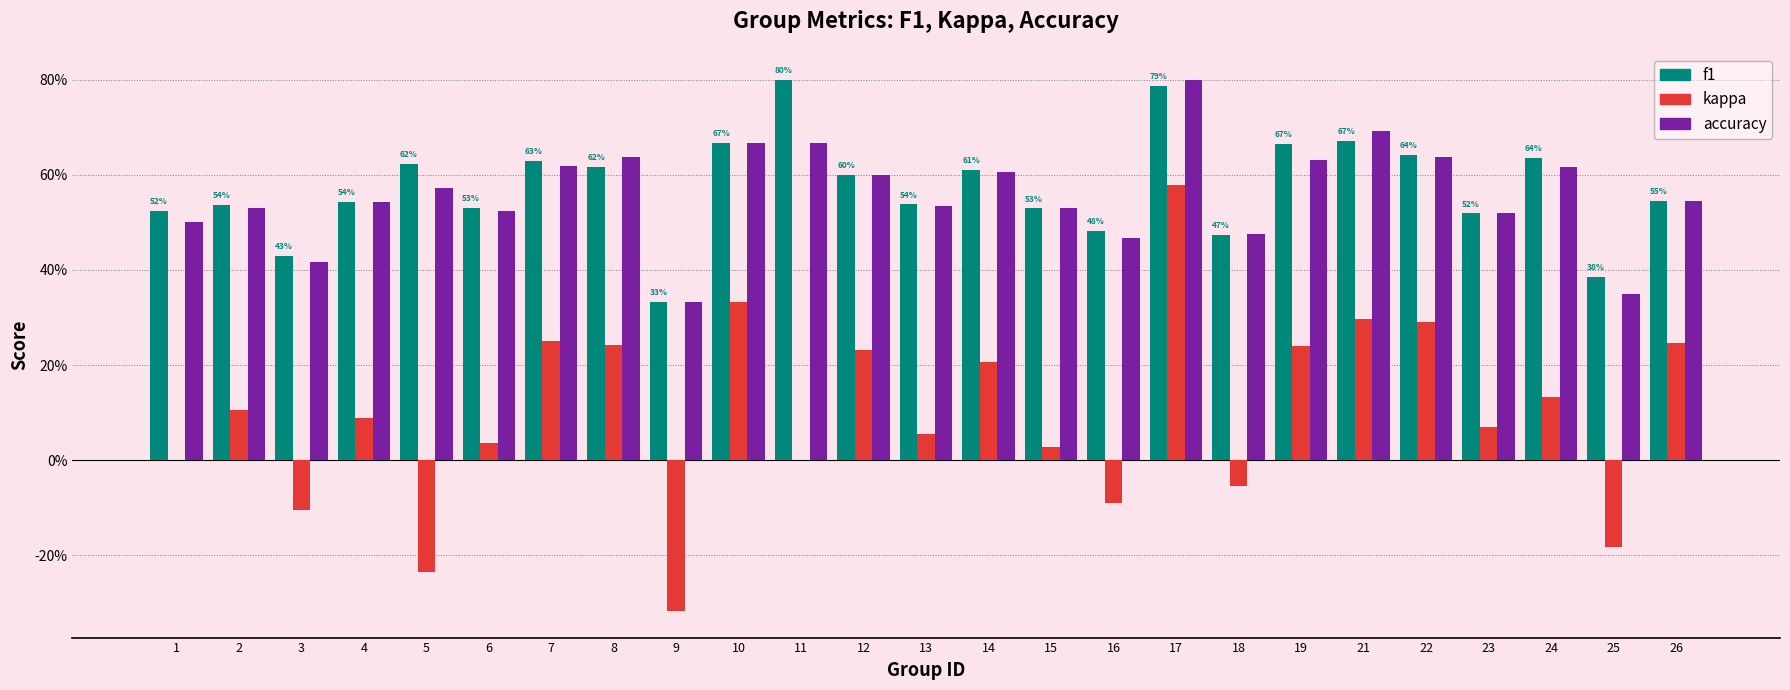

Which series has the largest range (max minus min)?

kappa